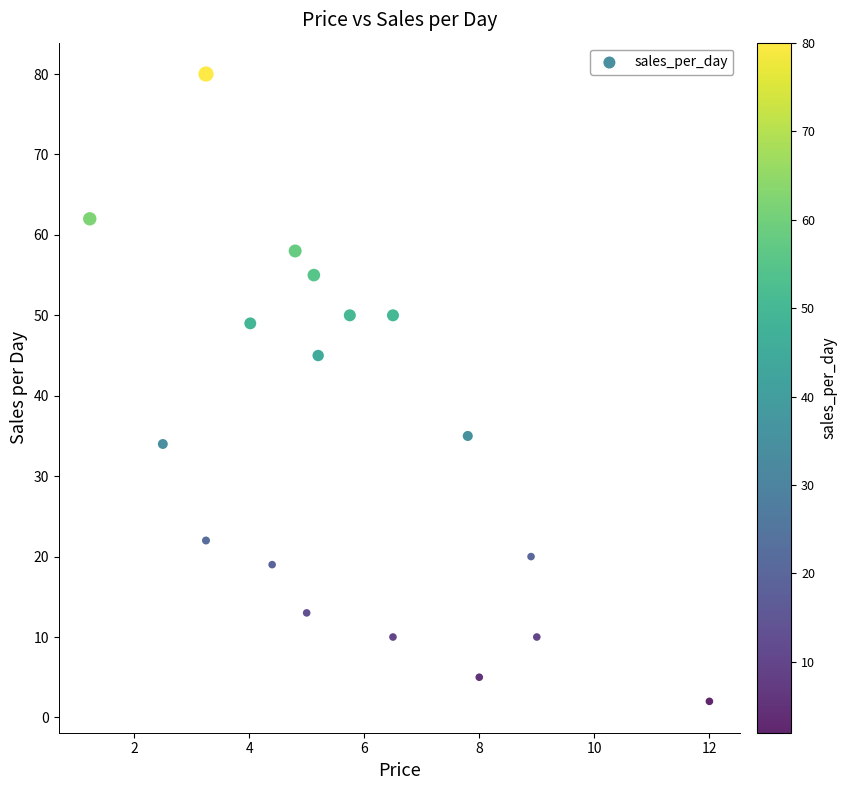

What Y value in the scatter plot is closest to 41?

45